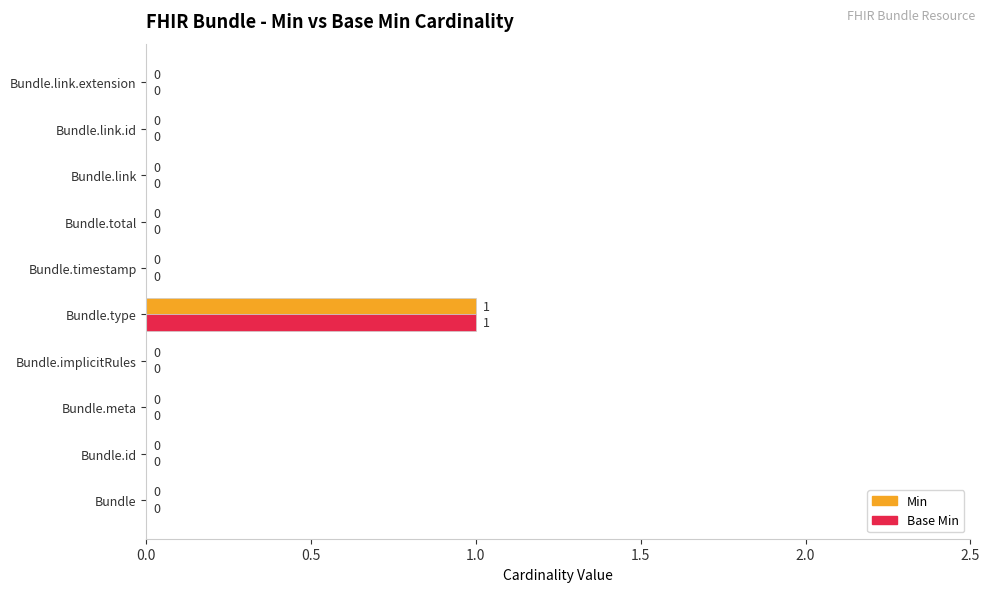

At which category is the sum across all series the highest?

Bundle.type